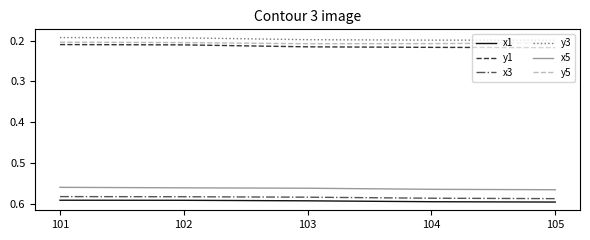

True or false: x5 and y5 cross at least once.

False